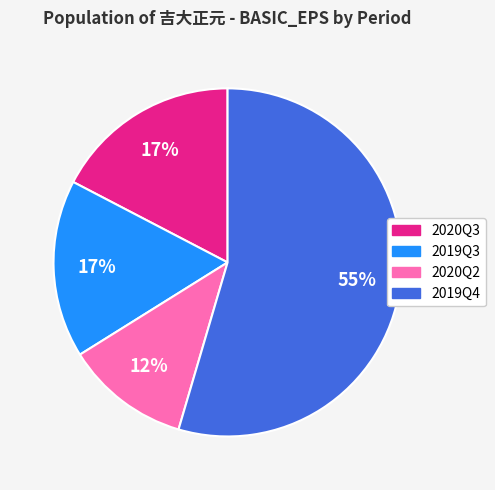

Do 2020Q2 and 2019Q3 together represent more than half of the pie?

No